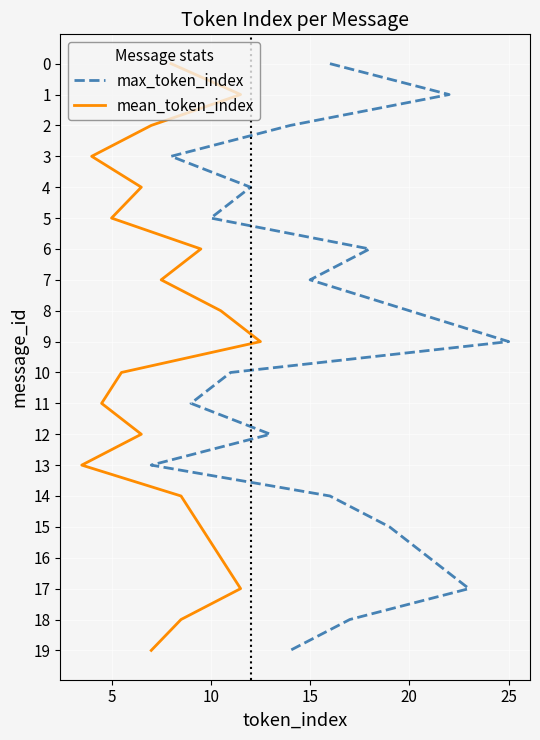

List the series in order of their peak value, highest first.

max_token_index, mean_token_index